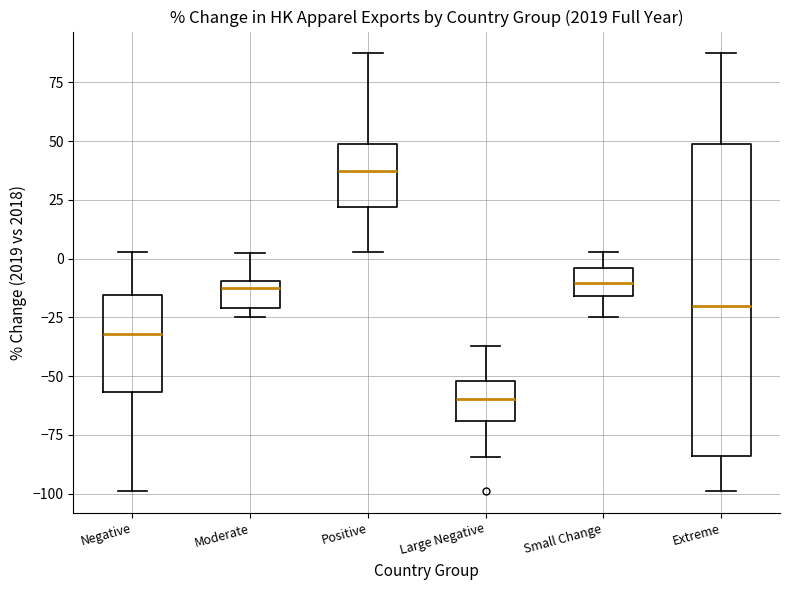

Reading left to right, read every box against the y-axis: the position of its median line, the range the box covers, and the ends of its whiskers. The values are not printed on the chart, so give them approximately, as read against the axis.

Negative: median -30, box -55 to -15, whiskers -100 to 5
Moderate: median -15, box -20 to -10, whiskers -25 to 0
Positive: median 35, box 20 to 50, whiskers 5 to 85
Large Negative: median -60, box -70 to -50, whiskers -85 to -35
Small Change: median -10, box -15 to -5, whiskers -25 to 5
Extreme: median -20, box -85 to 50, whiskers -100 to 85